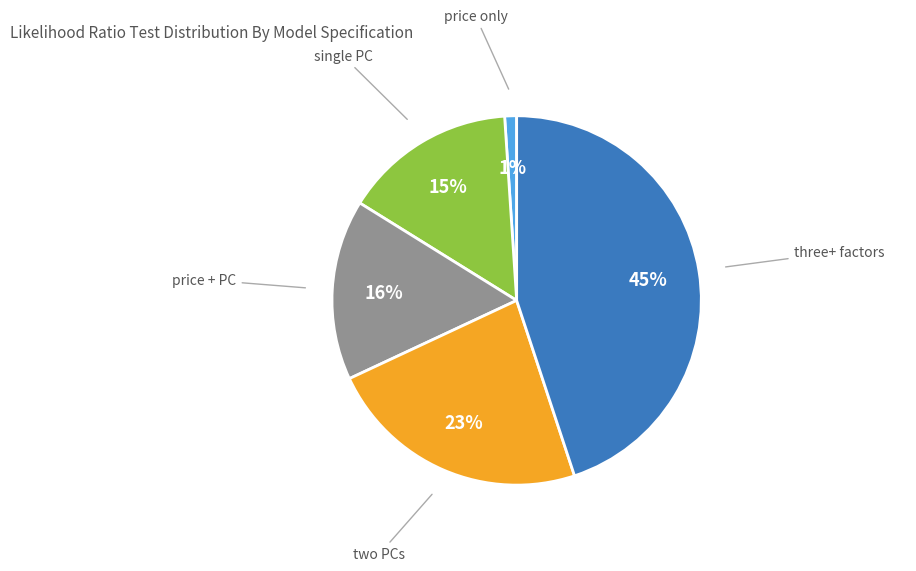

Is there a majority slice in this chart?

No